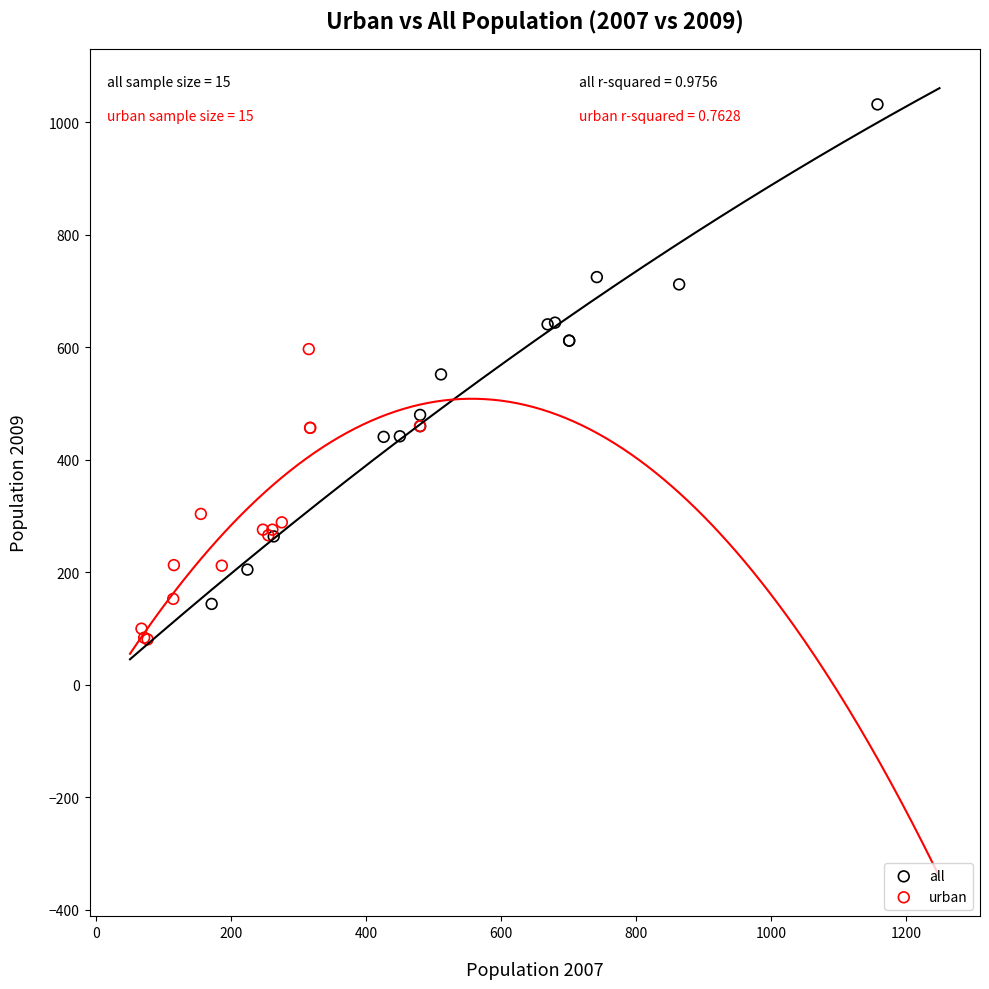

Which series reaches the maximum Y coordinate?

all